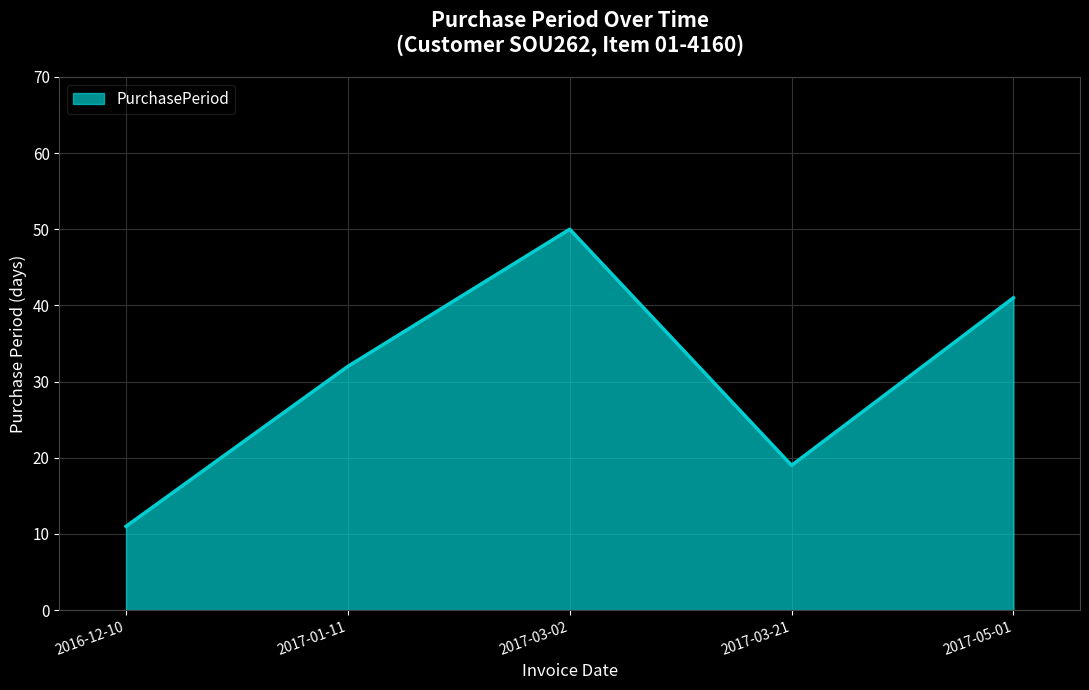

How many values are below 32?

2